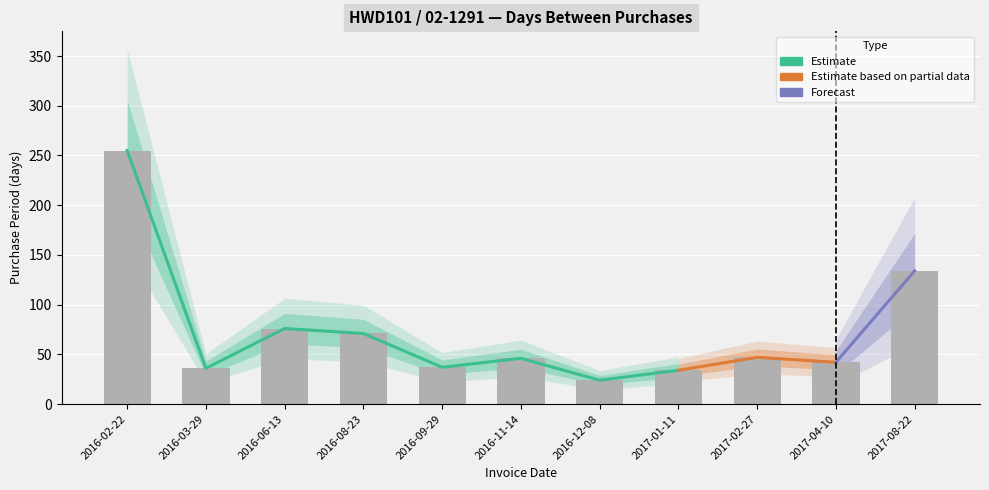

What is the smallest value displayed?

24